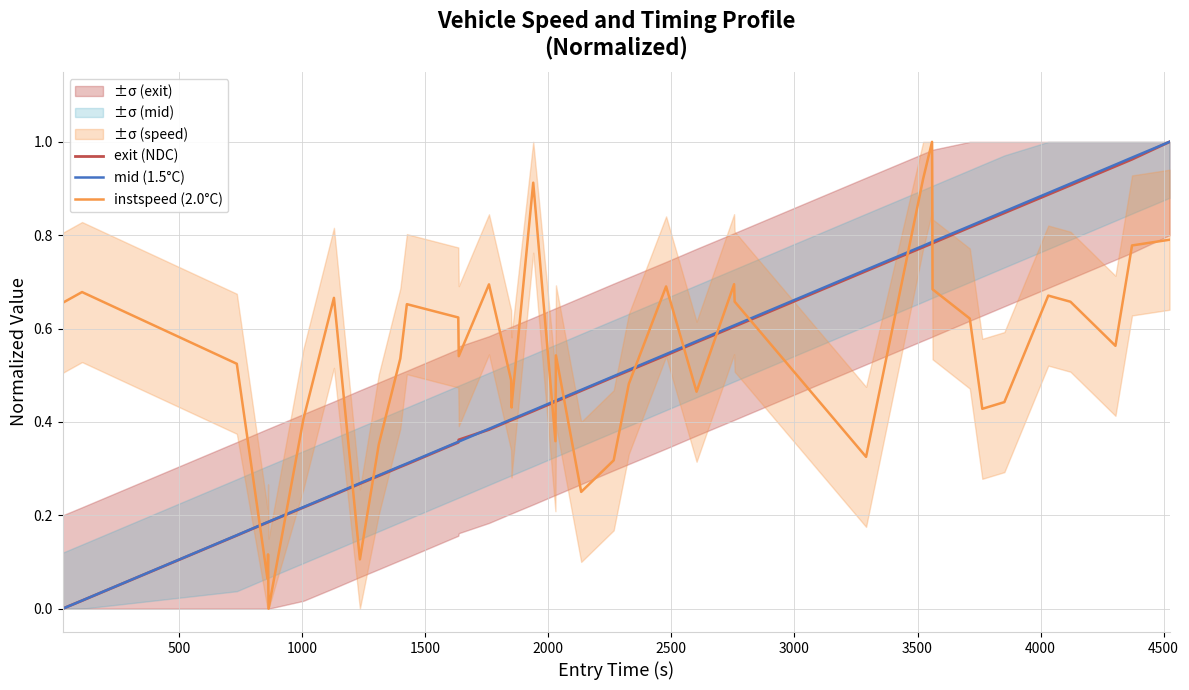

Which series ends up on top after the final intersection of mid (1.5°C) and instspeed (2.0°C)?

mid (1.5°C)